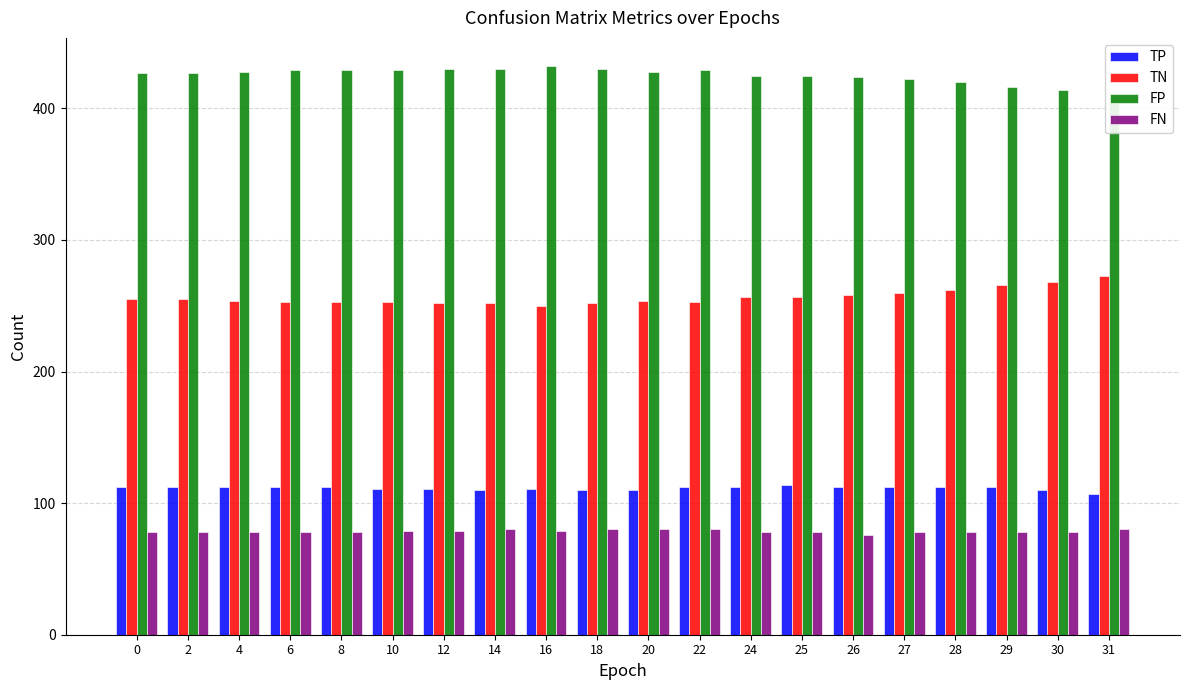

Are the bars horizontal?

No